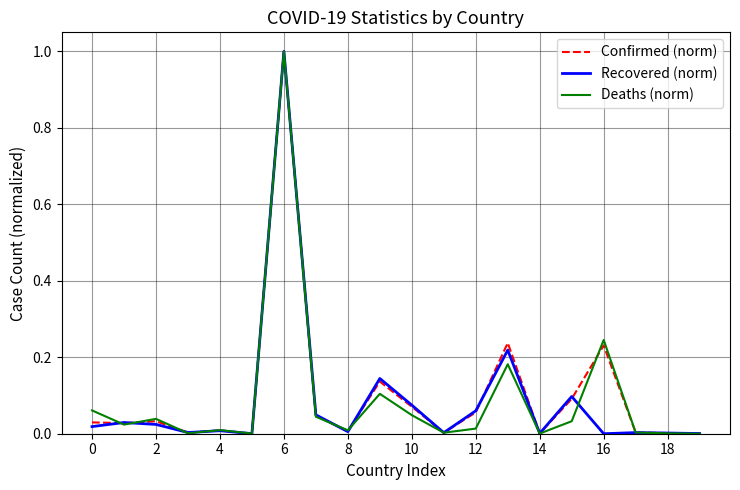

What is the maximum value for Confirmed (norm)?

1.0